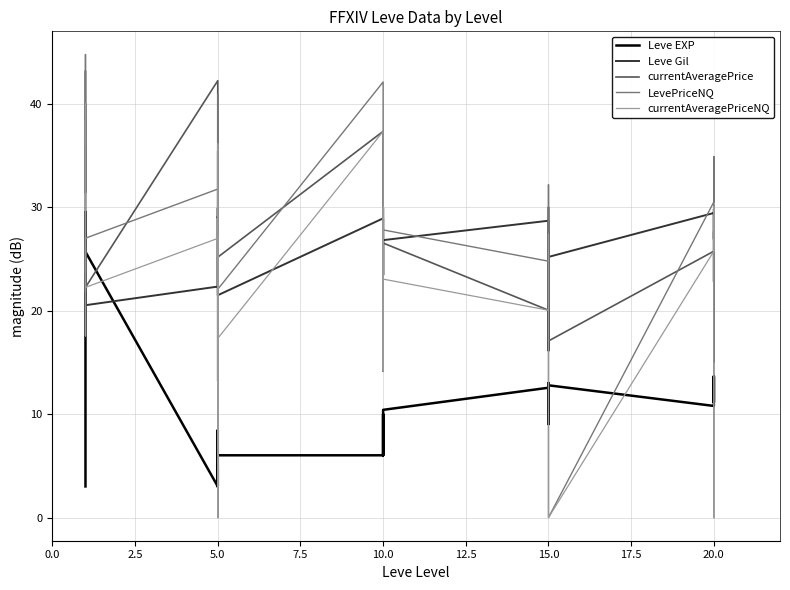

What is the difference between the maximum and minimum values in the currentAveragePrice series?

29.0